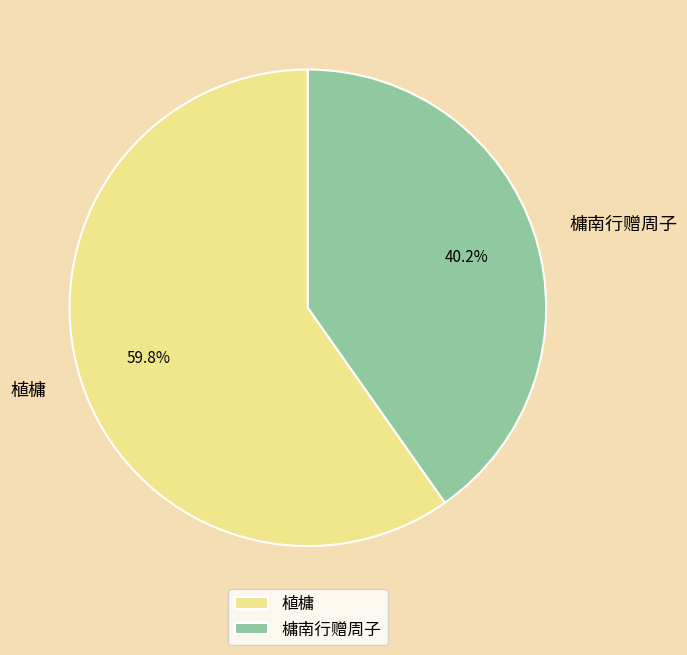

Which category has the smallest portion of the pie?

槦南行赠周子